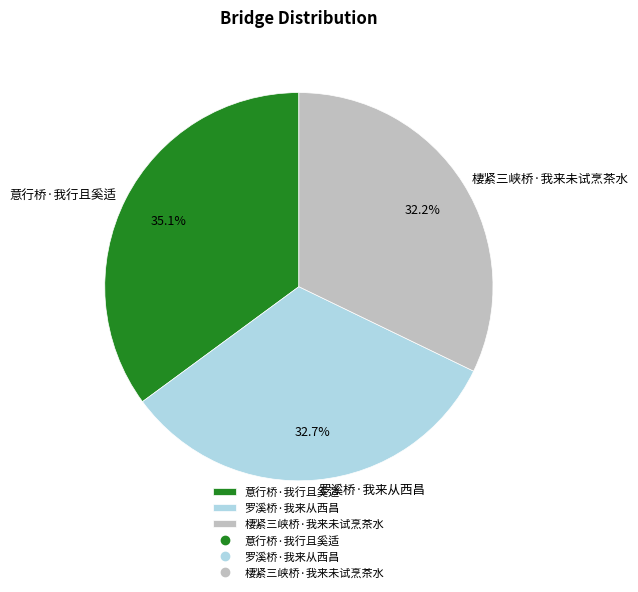

Does 罗溪桥·我来从西昌 represent more than half of the total?

No